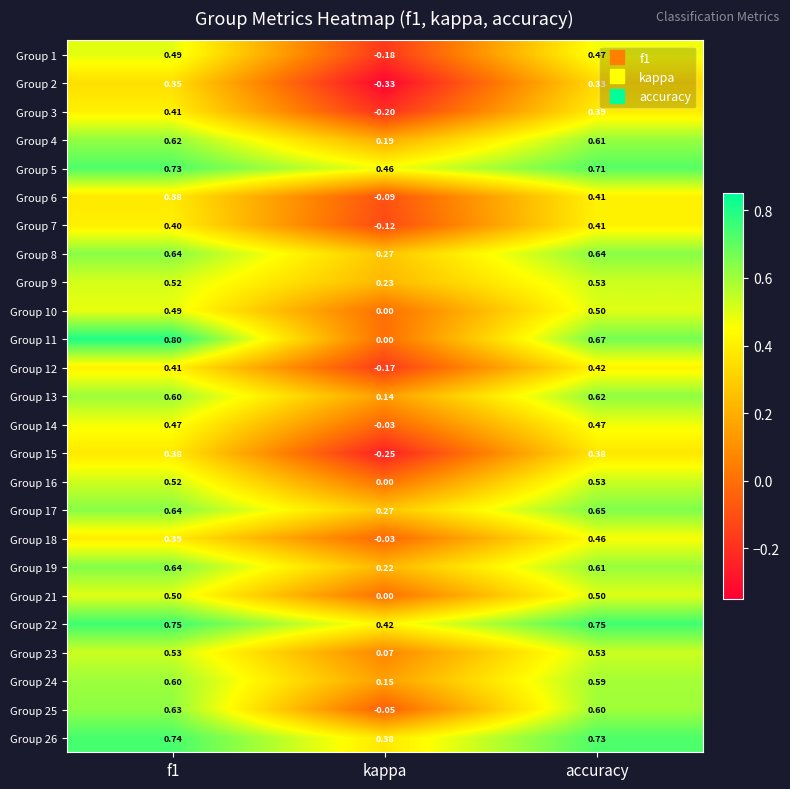

At how many categories does at least one series exceed 0?

3